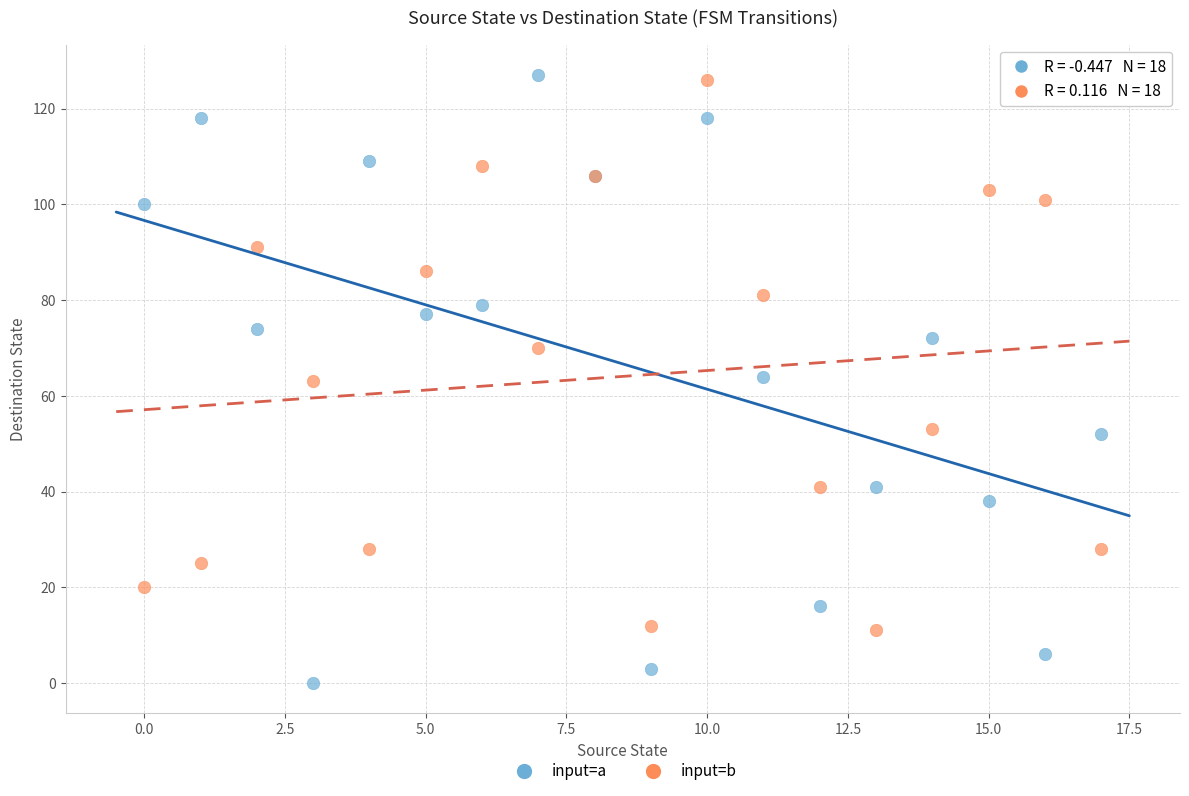

Which series has the largest Y range (max minus min)?

input=a